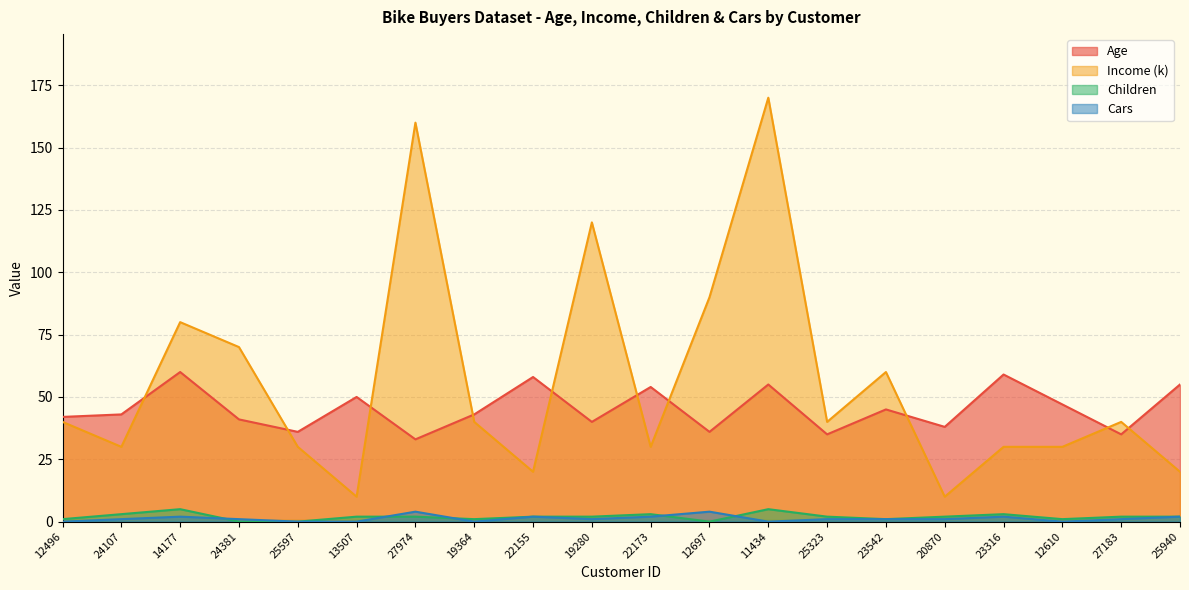

What is the label of the 2nd point from the left?

24107